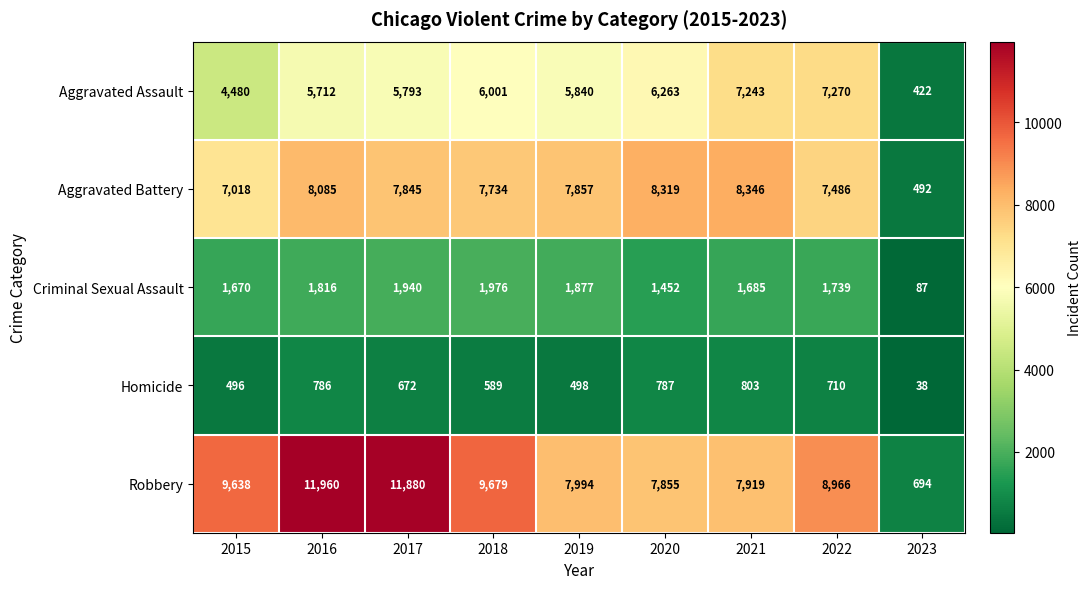

What is the highest value of the Aggravated Assault series?

7270